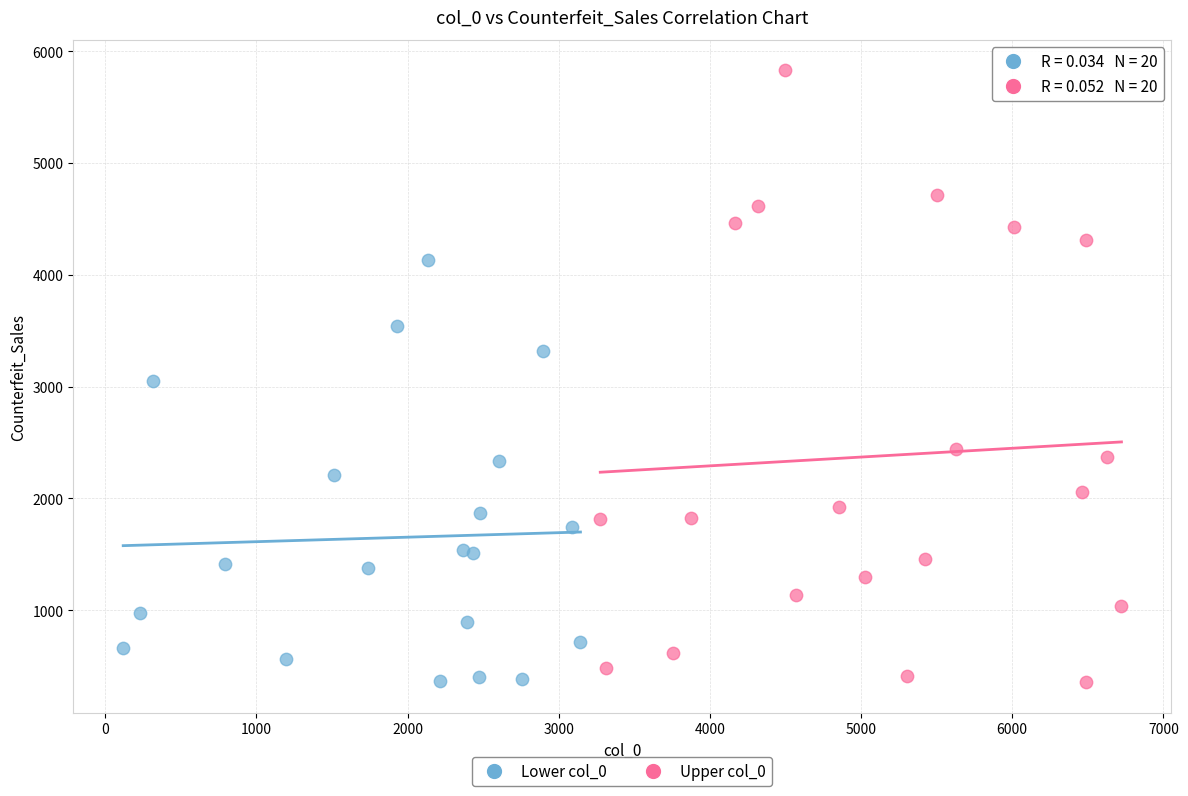

Which series reaches the maximum Y coordinate?

Upper col_0